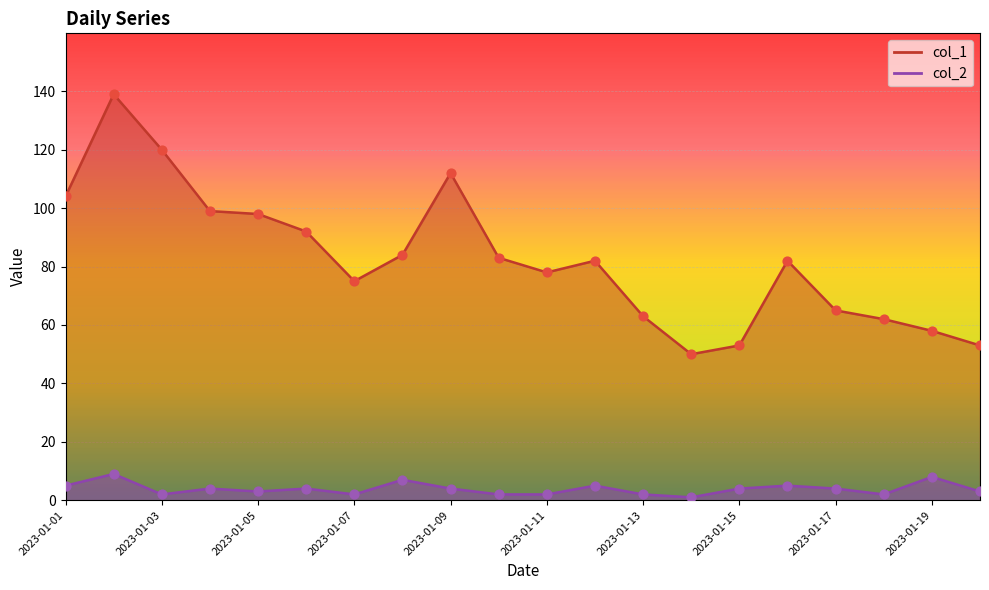

What is the total value across all series at 2023-01-08?

91